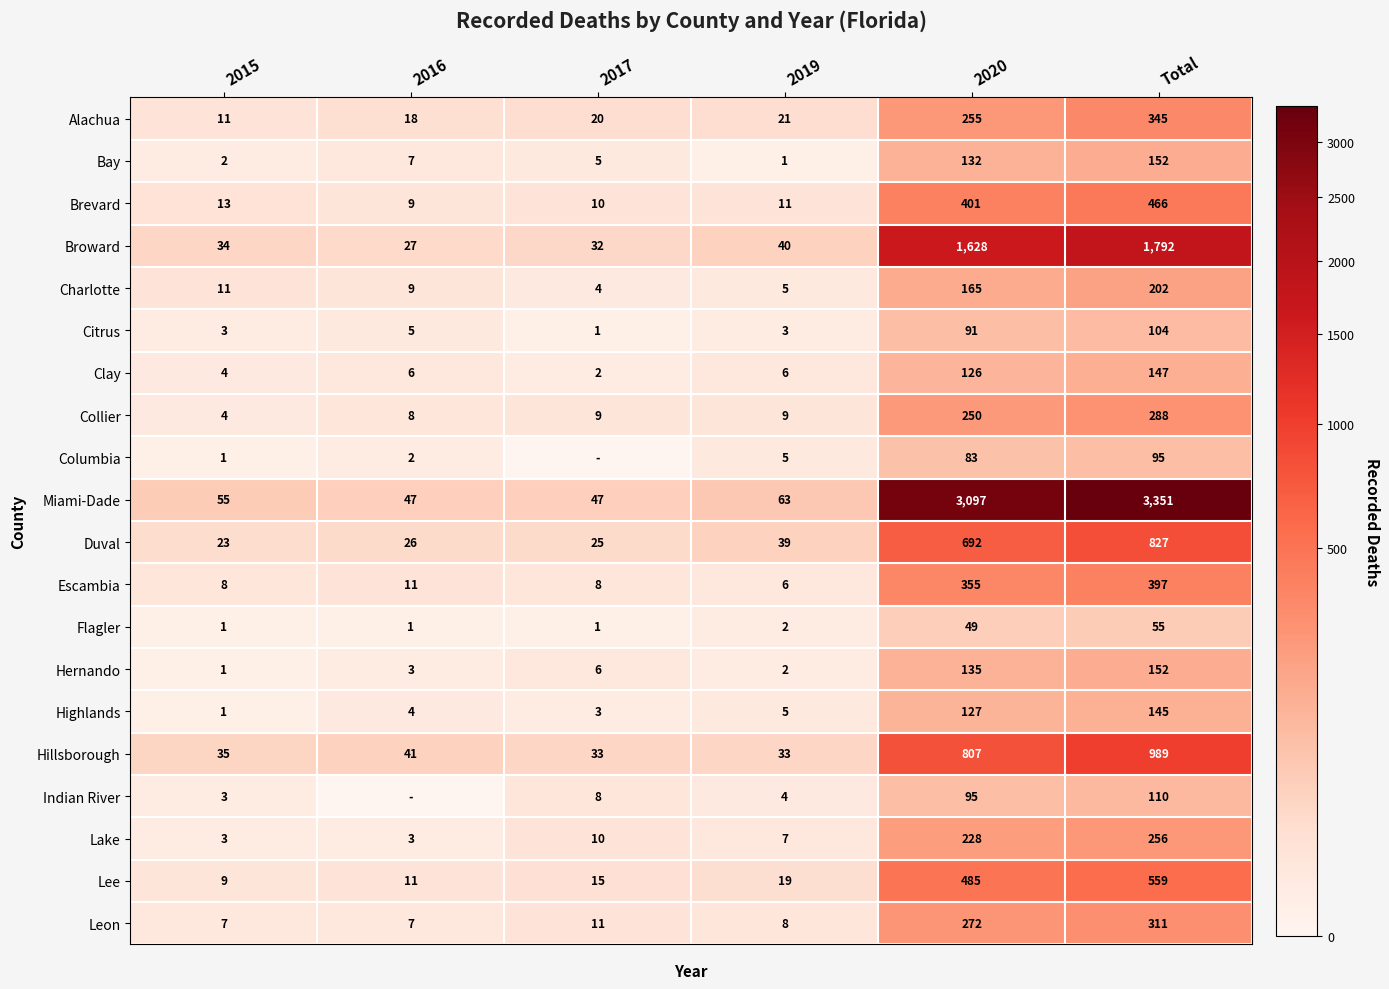

True or false: Hillsborough has a value of 1678 at Total.

False